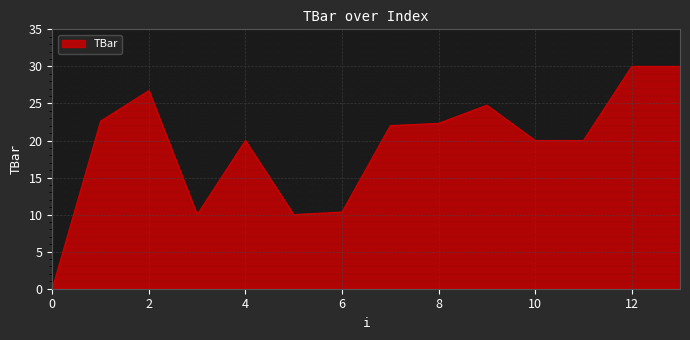

How many lines are shown in the chart?

1